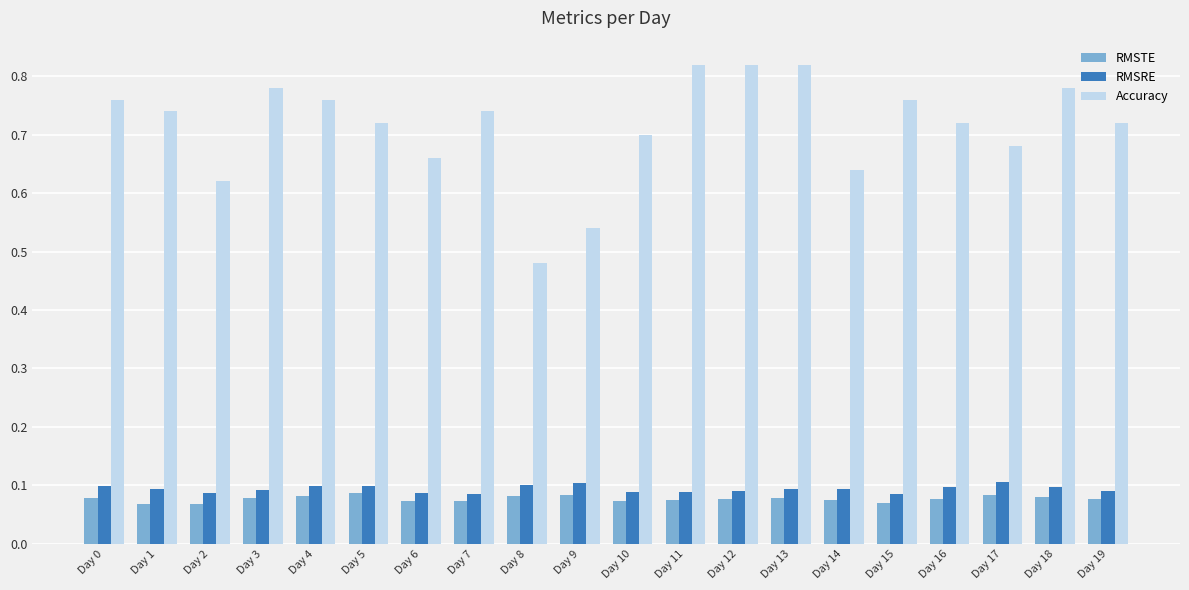

How many distinct data groups are displayed?

3